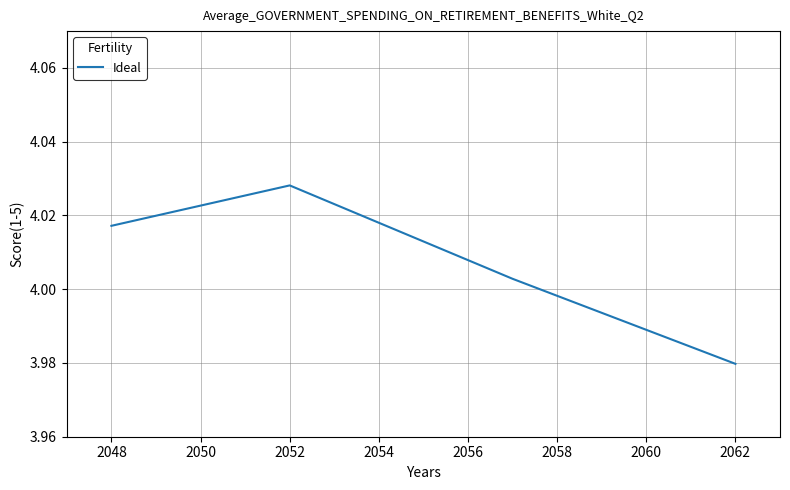

What is the sum of all values?

16.0